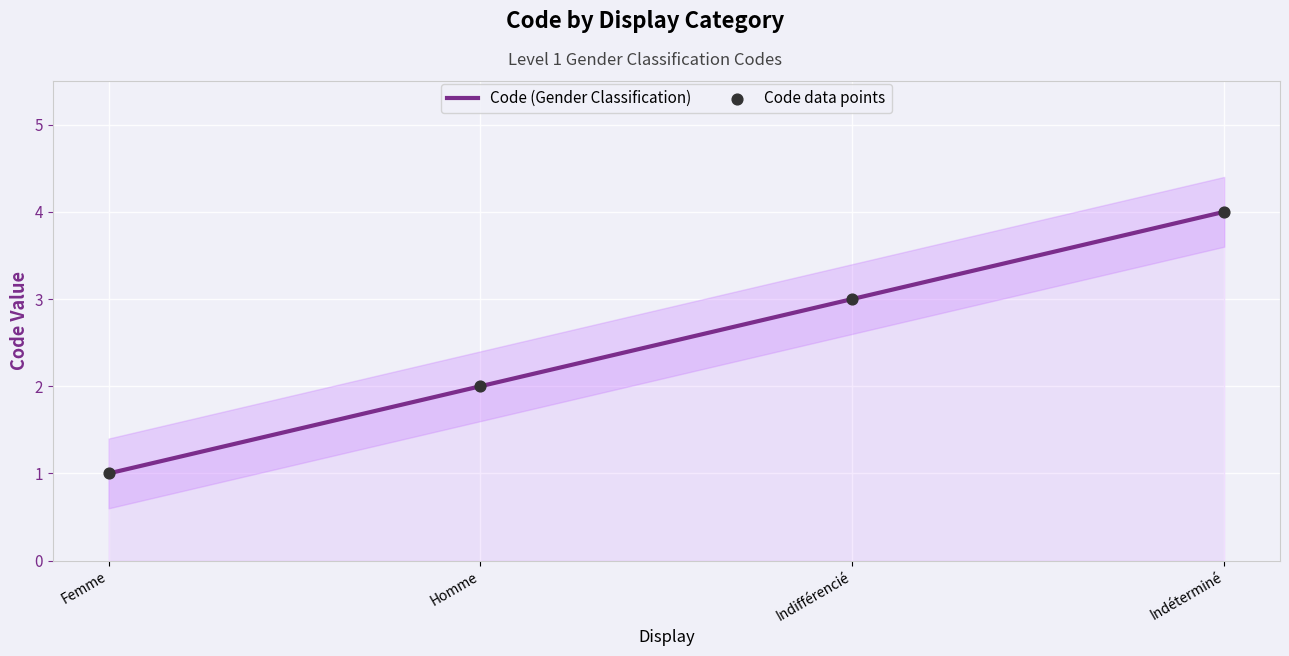

Which has a higher value, Indéterminé or Indifférencié?

Indéterminé